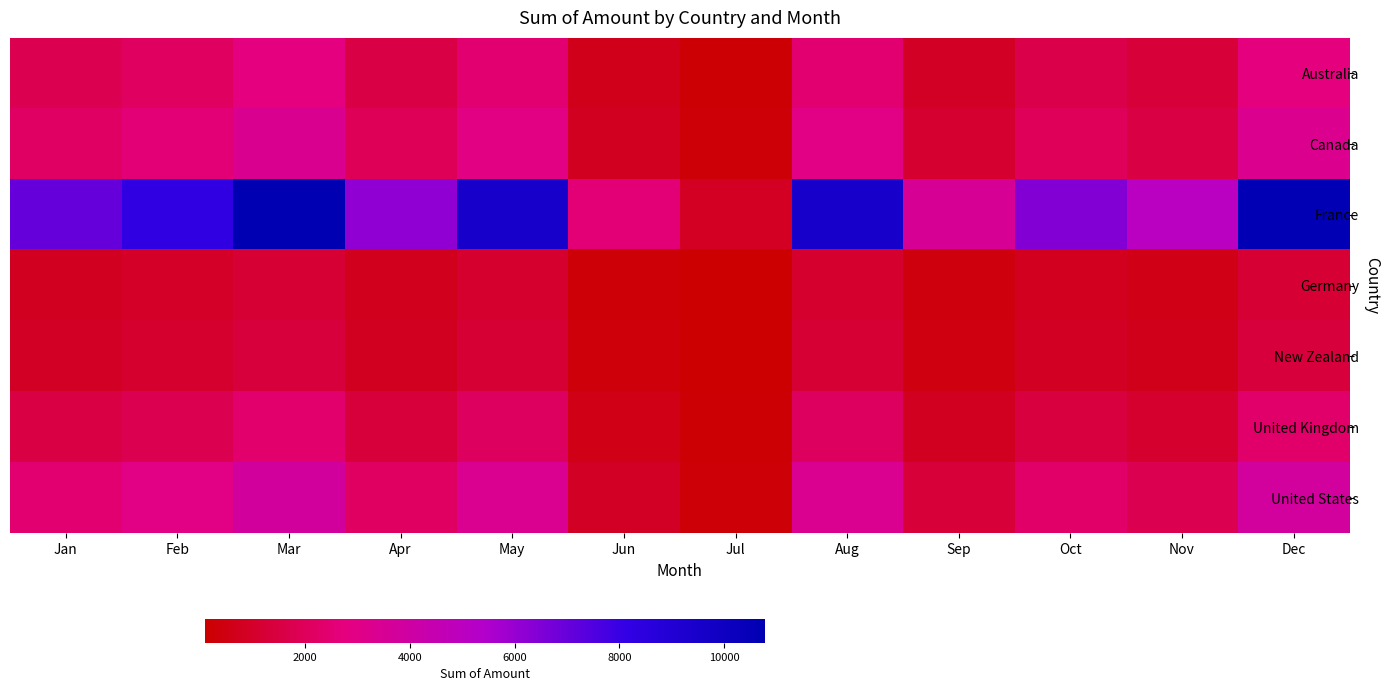

Reading left to right, what are all the values shown in this chart?

Australia: Jan=1812	Feb=2127	Mar=2773	Apr=1574	May=2434	Jun=661	Jul=219	Aug=2439	Sep=916	Oct=1654	Nov=1292	Dec=2733
Canada: Jan=2184	Feb=2563	Mar=3342	Apr=1896	May=2933	Jun=796	Jul=264	Aug=2940	Sep=1104	Oct=1993	Nov=1557	Dec=3294
France: Jan=7042	Feb=8266	Mar=10777	Apr=6116	May=9458	Jun=2569	Jul=853	Aug=9481	Sep=3559	Oct=6428	Nov=5022	Dec=10622
Germany: Jan=797	Feb=936	Mar=1220	Apr=693	May=1071	Jun=291	Jul=97	Aug=1074	Sep=403	Oct=728	Nov=569	Dec=1203
New Zealand: Jan=907	Feb=1065	Mar=1388	Apr=788	May=1219	Jun=331	Jul=110	Aug=1221	Sep=459	Oct=828	Nov=647	Dec=1369
United Kingdom: Jan=1540	Feb=1807	Mar=2356	Apr=1337	May=2068	Jun=562	Jul=186	Aug=2073	Sep=778	Oct=1406	Nov=1098	Dec=2323
United States: Jan=2513	Feb=2950	Mar=3845	Apr=2182	May=3375	Jun=917	Jul=304	Aug=3383	Sep=1270	Oct=2294	Nov=1792	Dec=3790